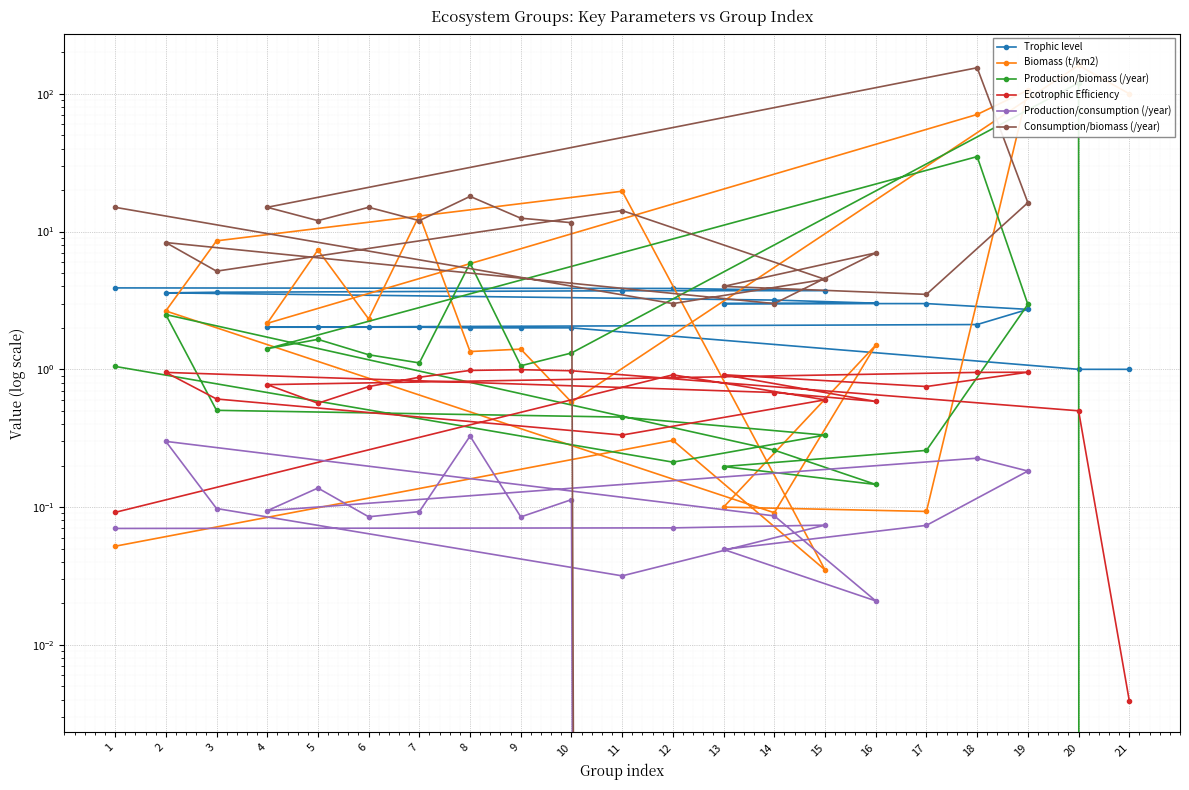

Does the chart display data point markers on the line(s)?

Yes